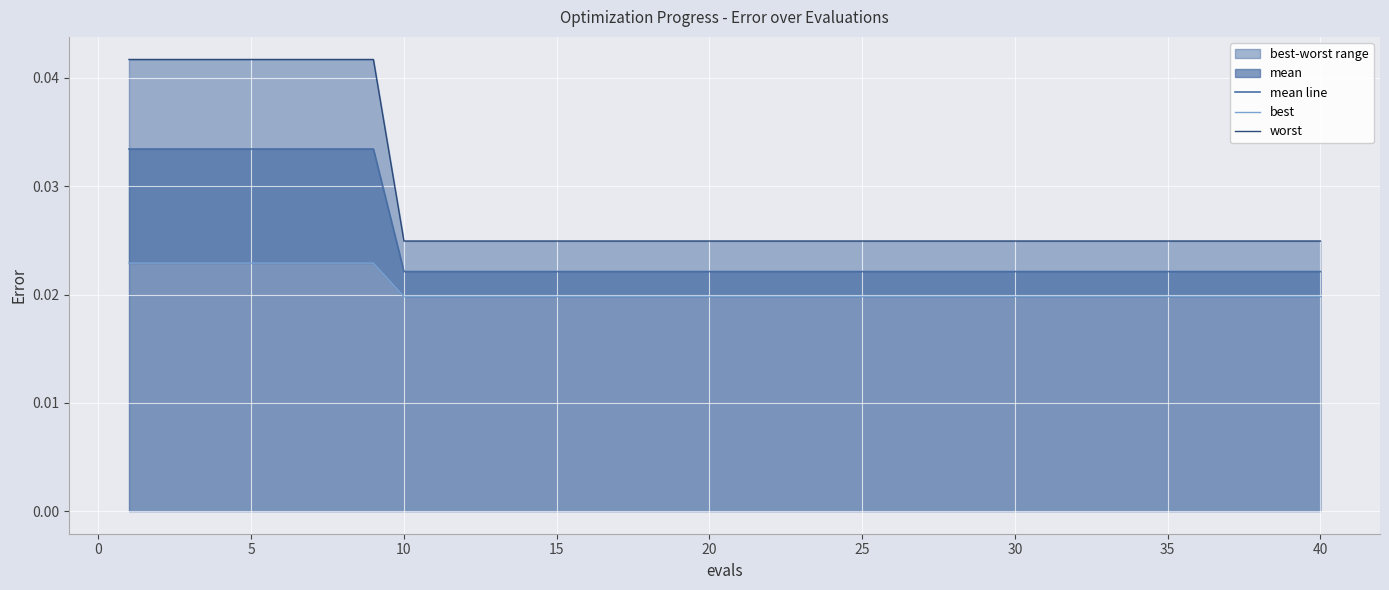

What is the sum of all worst values?

1.1